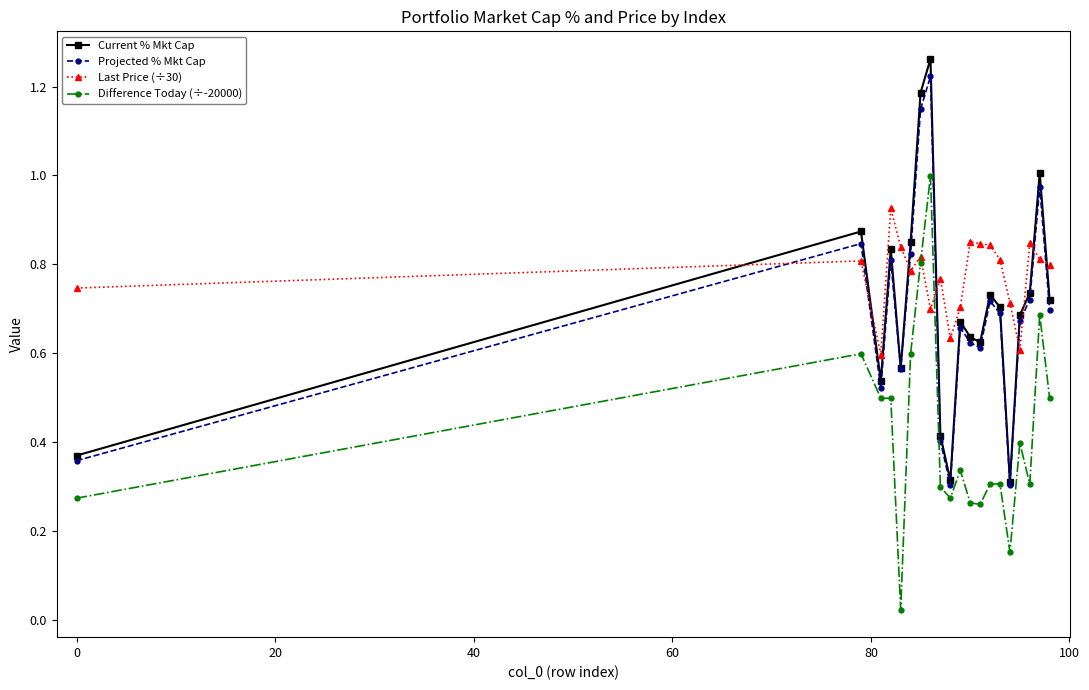

True or false: Last Price (÷30) has more than 1 interior local peaks.

True